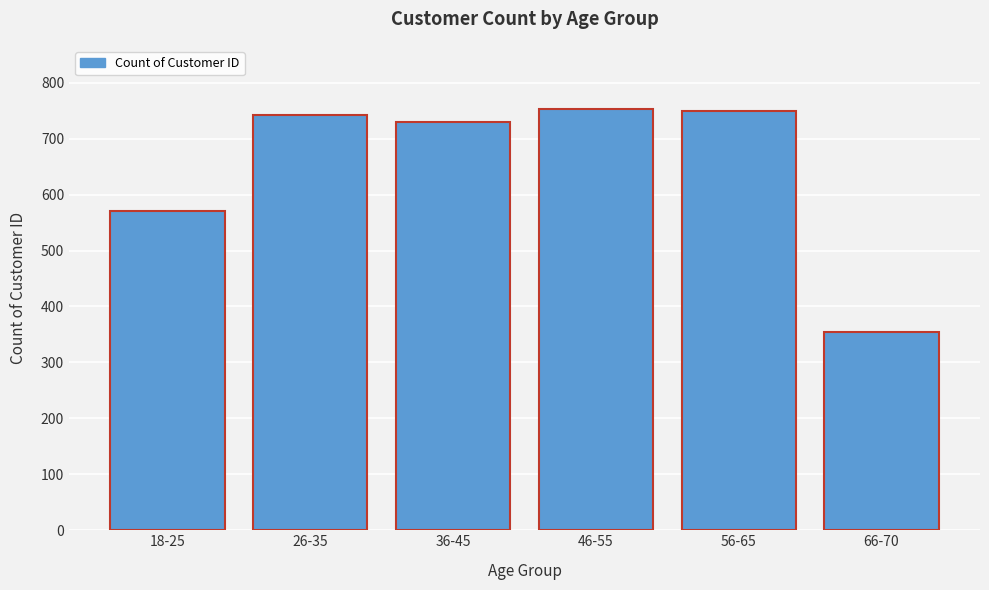

What is the average value?

650